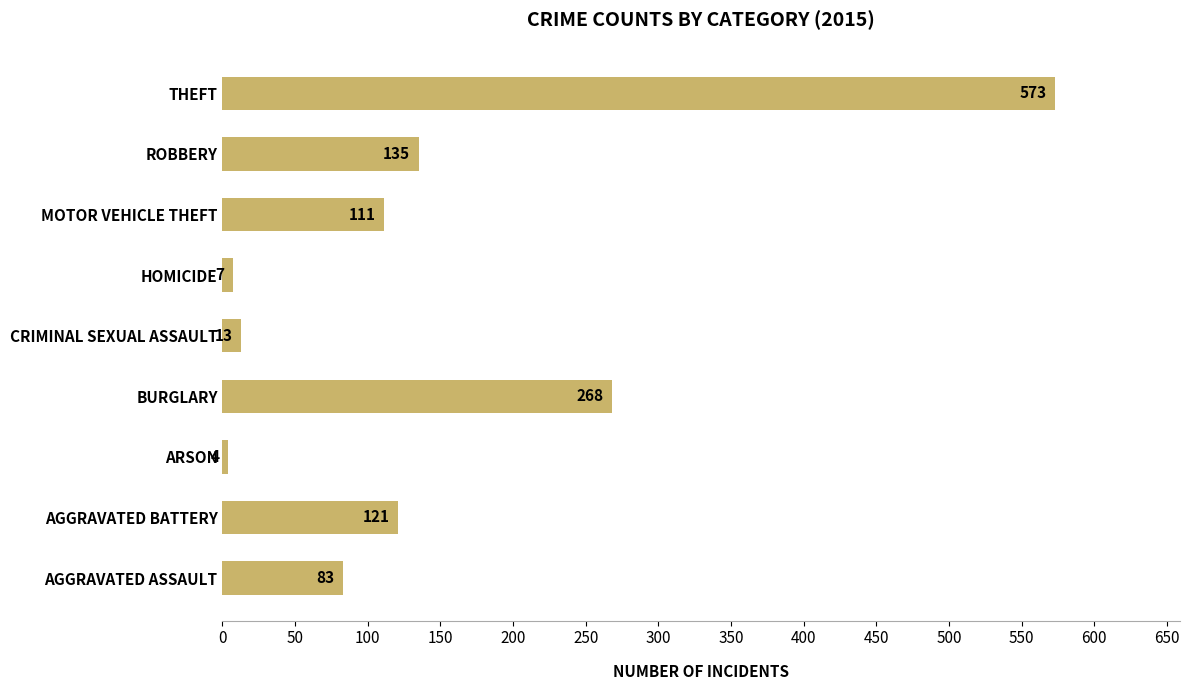

Reading bottom to top, what are all the values shown in this chart?

AGGRAVATED ASSAULT=83	AGGRAVATED BATTERY=121	ARSON=4	BURGLARY=268	CRIMINAL SEXUAL ASSAULT=13	HOMICIDE=7	MOTOR VEHICLE THEFT=111	ROBBERY=135	THEFT=573